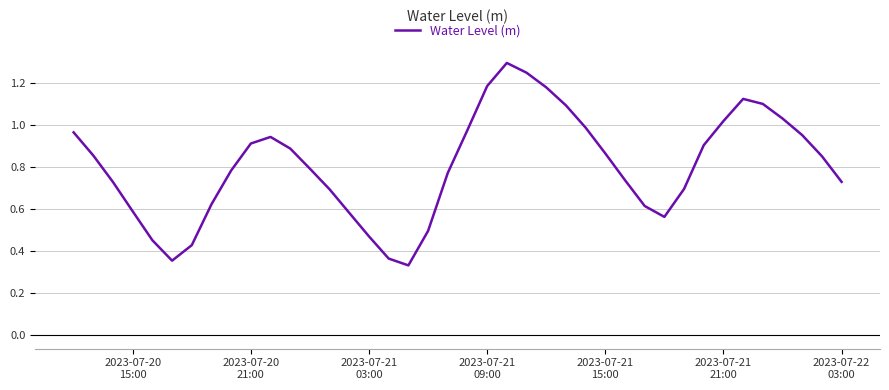

What is the greatest value displayed?

1.3